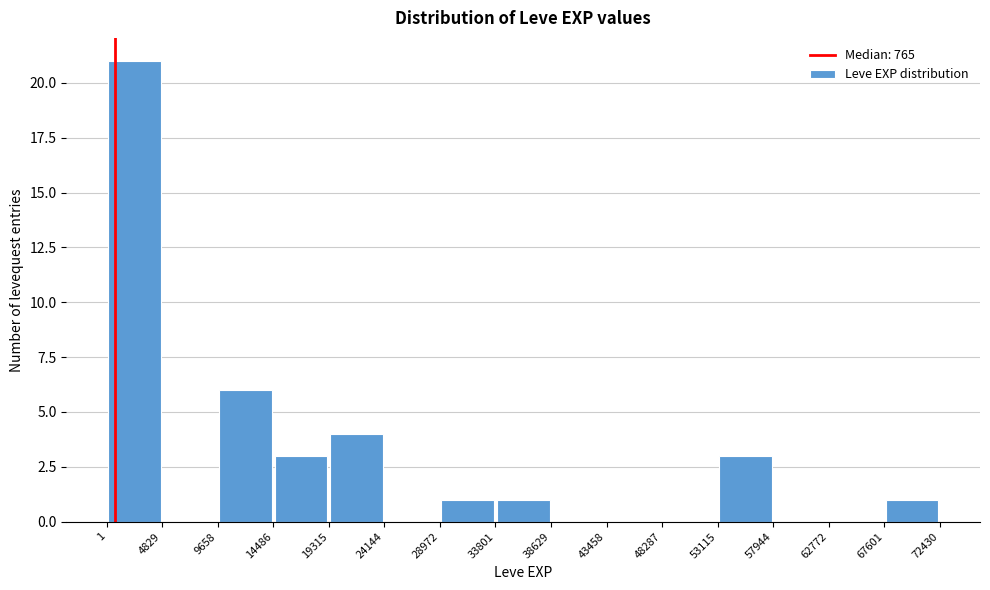

Which range on the x-axis has the tallest bar?

1 to 4829